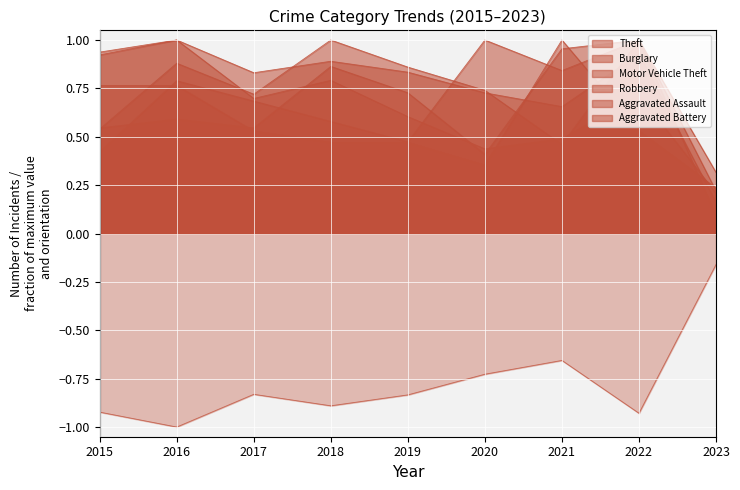

Is the value of Aggravated Battery at 2021 greater than the value of Aggravated Assault at 2021?

Yes